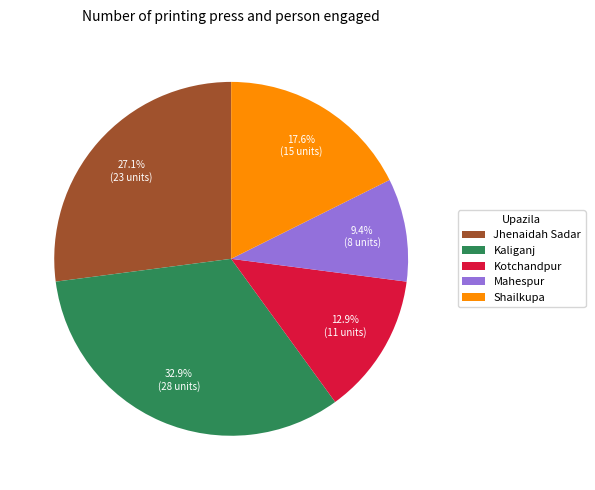

How much of the chart is everything except Mahespur?

90.6%